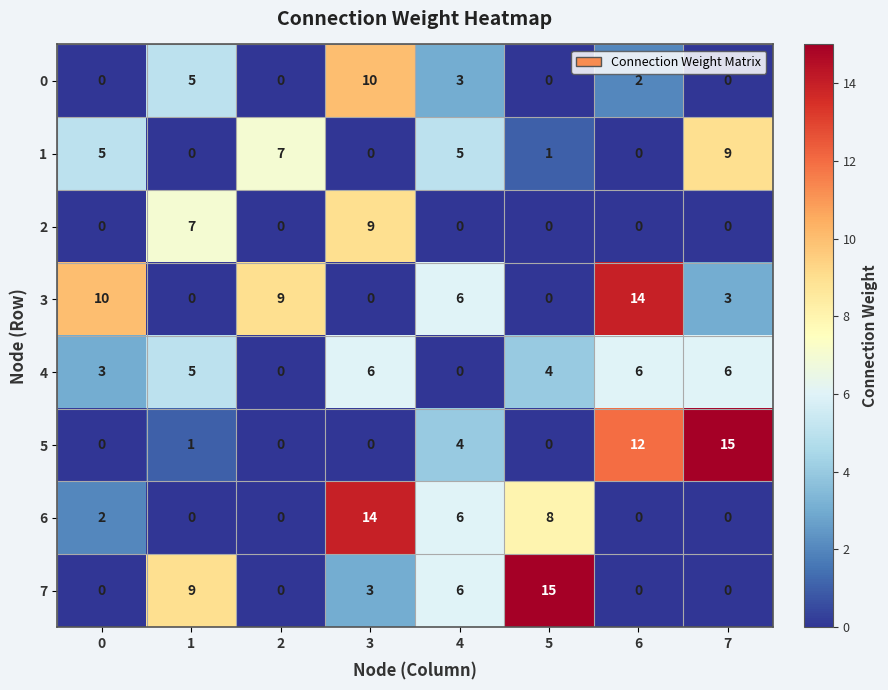

What is the difference between the highest and lowest values at 7?

15